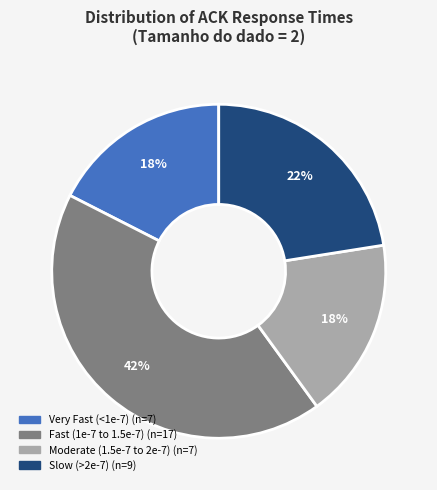

Does any single category account for the majority?

No